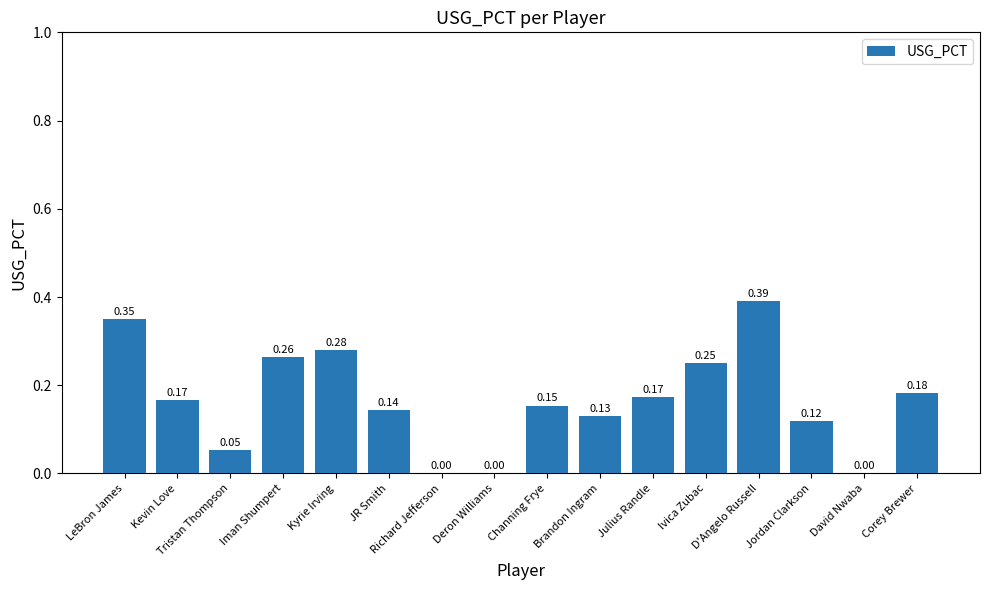

What is the maximum value shown in the chart?

0.4